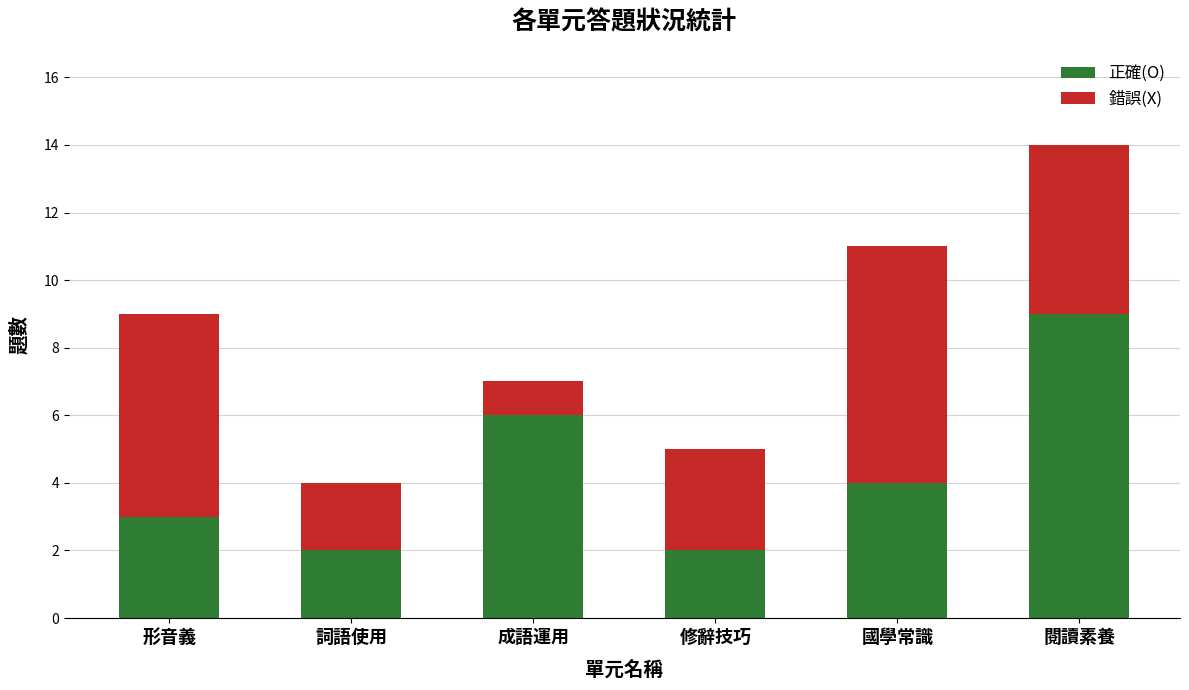

At which label does 正確(O) reach its peak?

閱讀素養